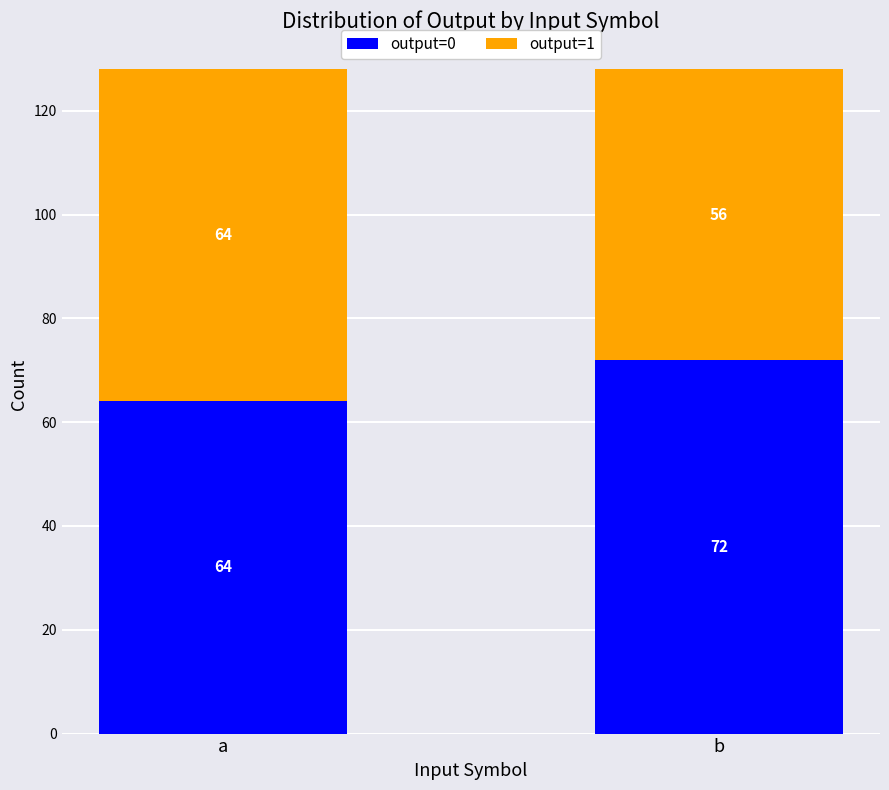

What is the lowest value of the output=0 series?

64